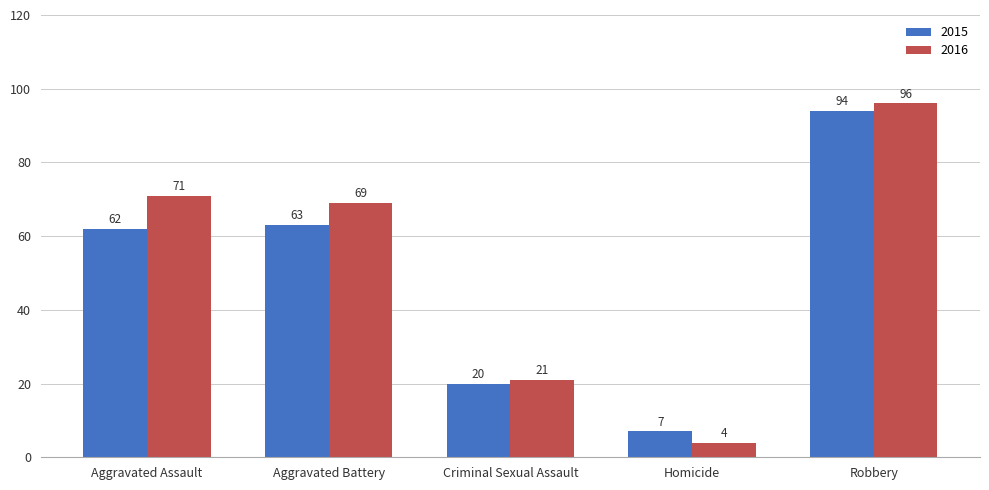

Is the value of 2016 at Homicide greater than the value of 2015 at Robbery?

No